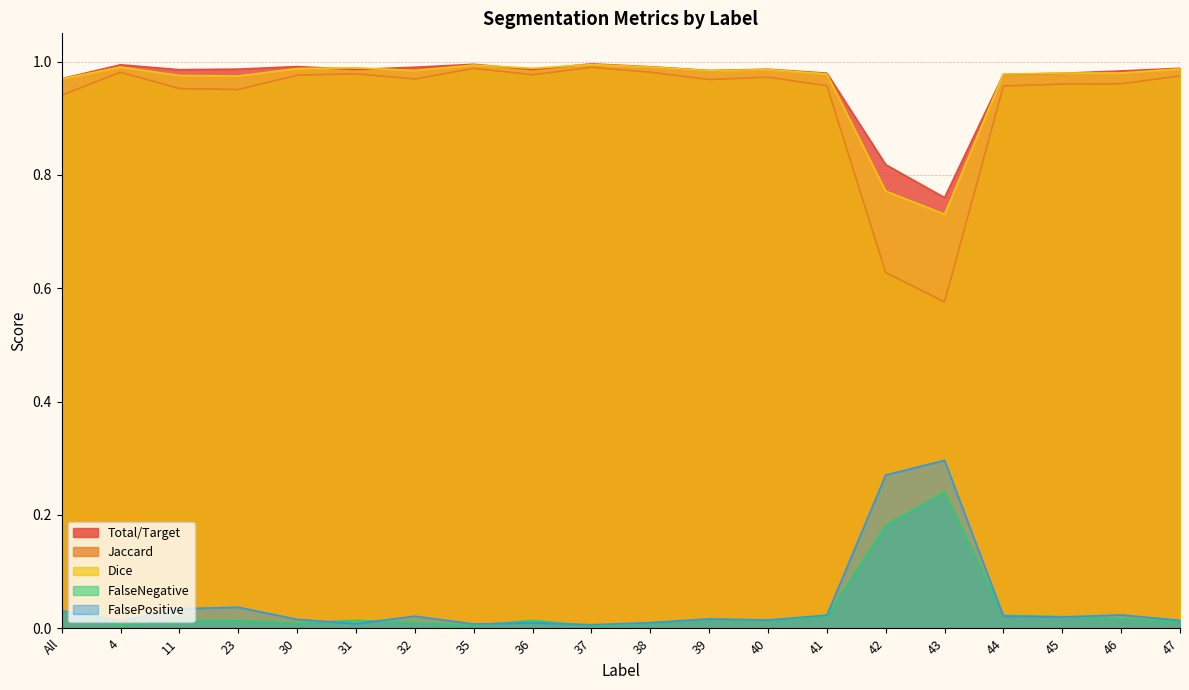

The value of FalseNegative at 39 is 0.0. True or false?

False